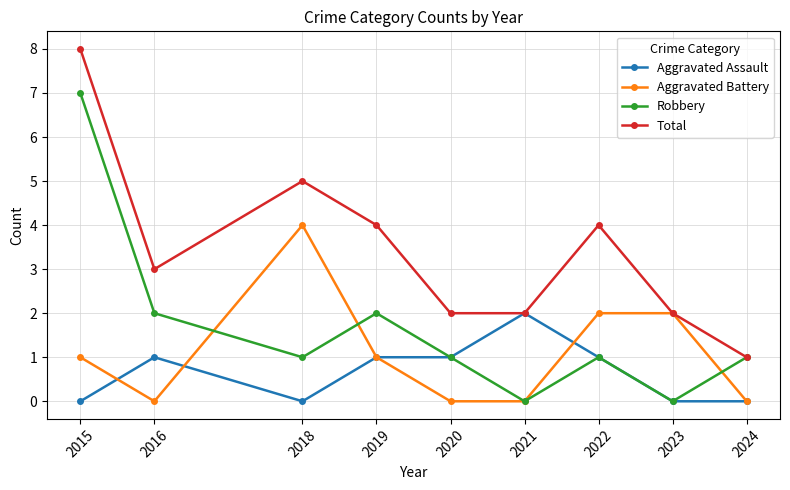

At which category is the sum across all series the highest?

2015